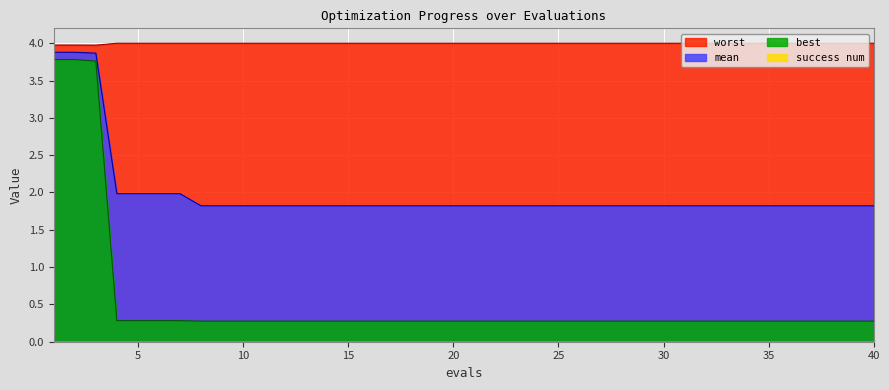

At 40, list the series in order from largest to smallest.

worst, mean, best